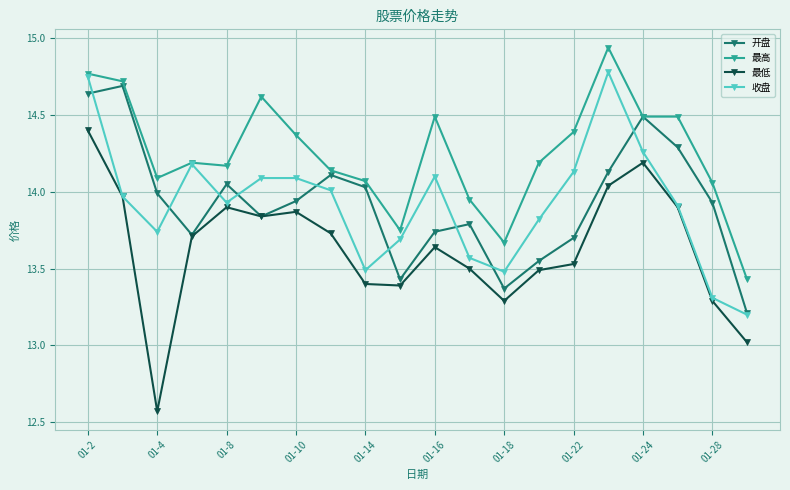

True or false: 开盘 has more than 1 points higher than both neighbors.

True